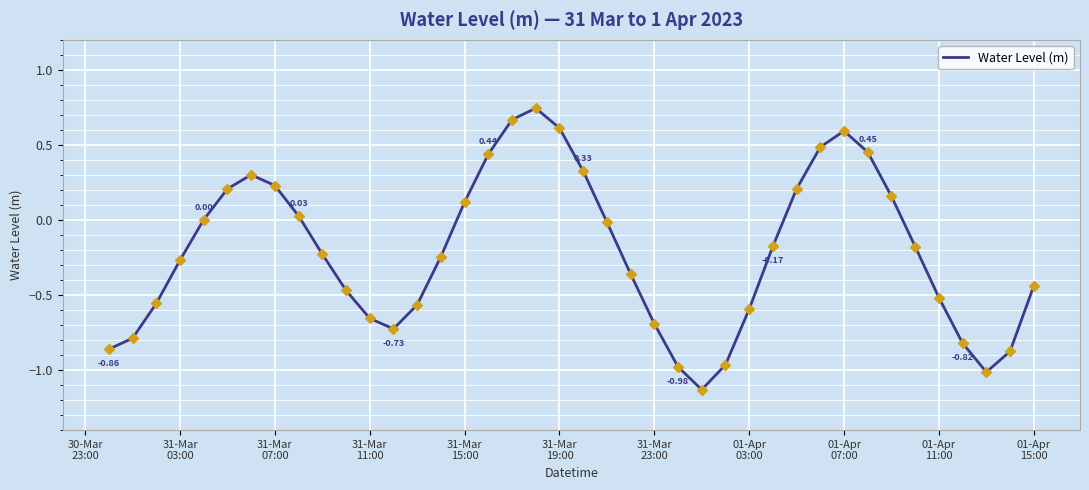

What is the difference between the maximum and minimum values?

1.9